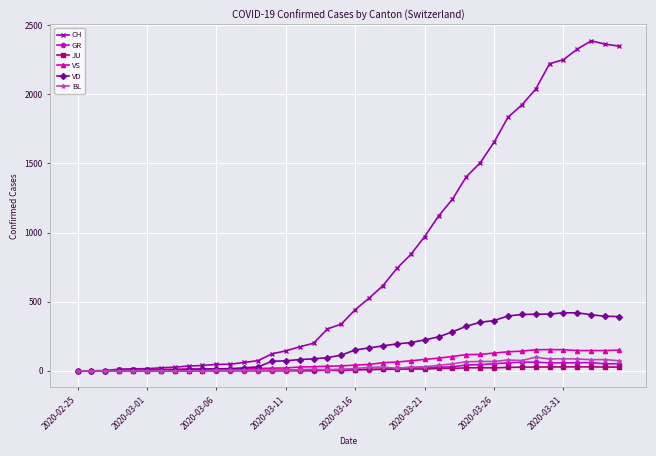

What is the maximum value shown in the chart?

2387